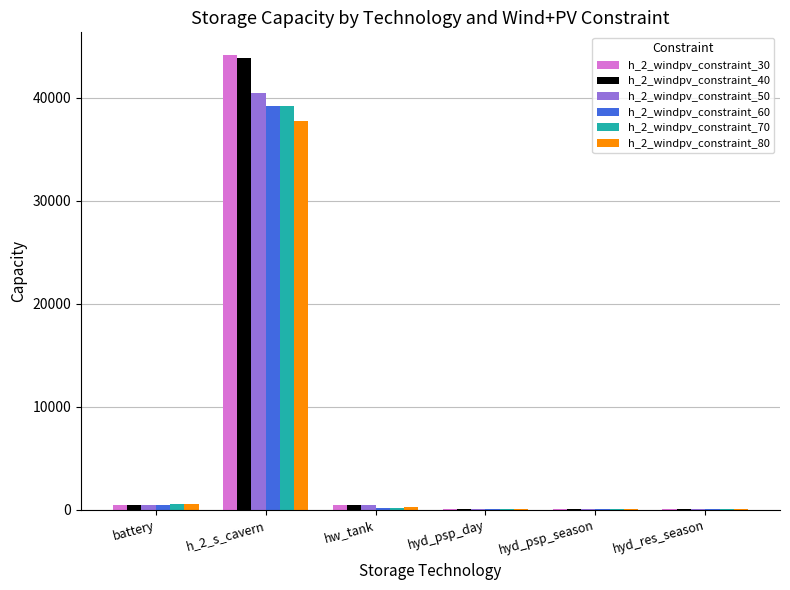

At which category is the sum across all series the highest?

h_2_s_cavern